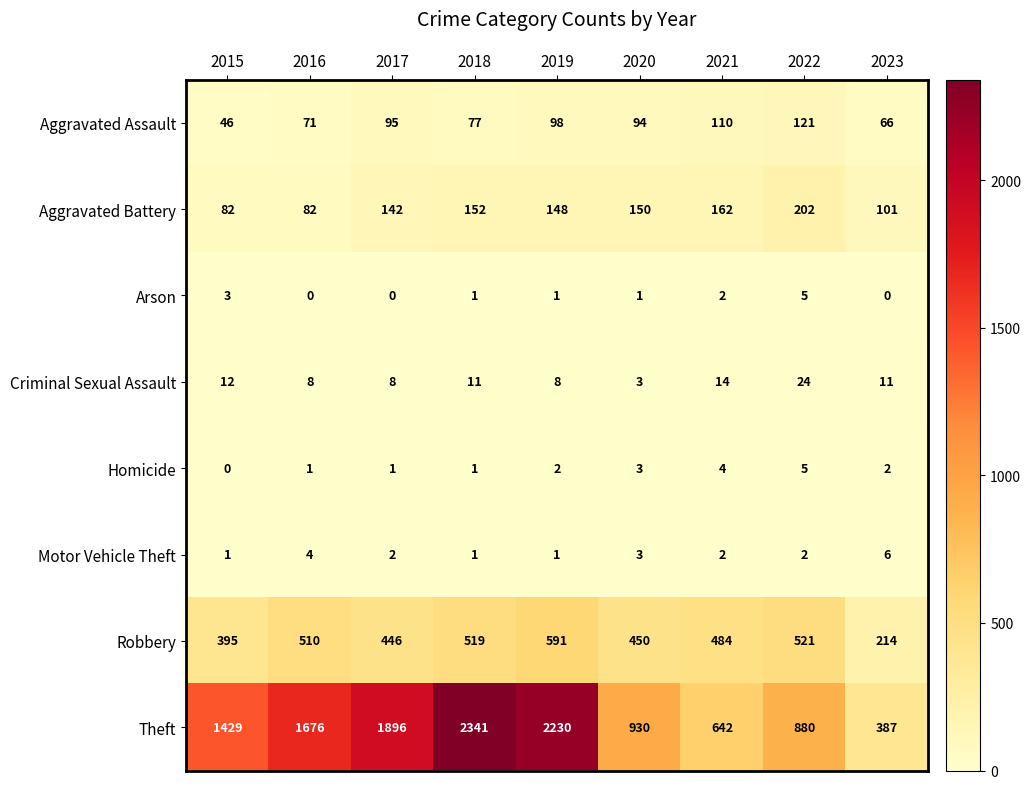

The Aggravated Assault series shows 46 at 2015. True or false?

True